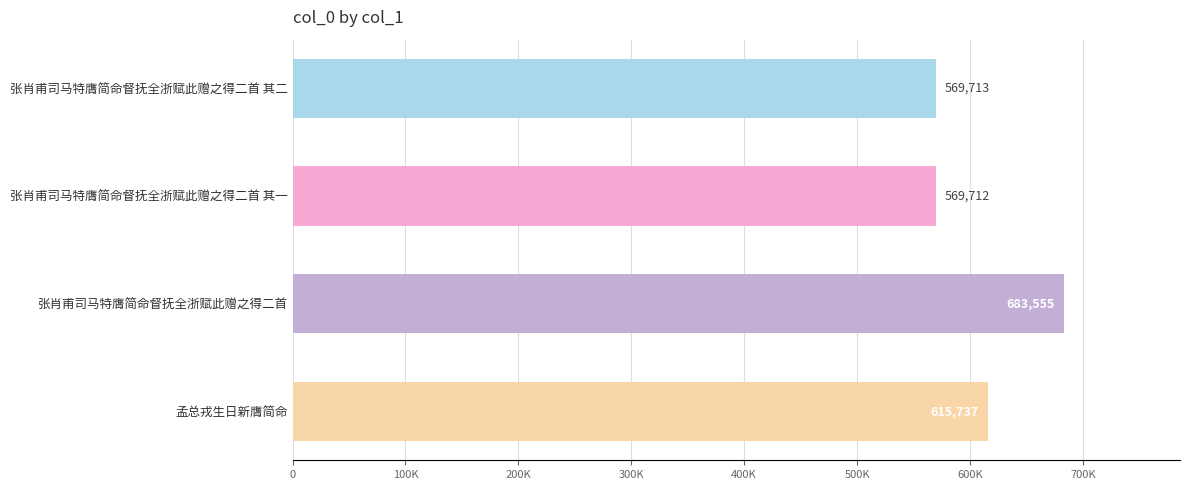

Are the bars horizontal?

Yes